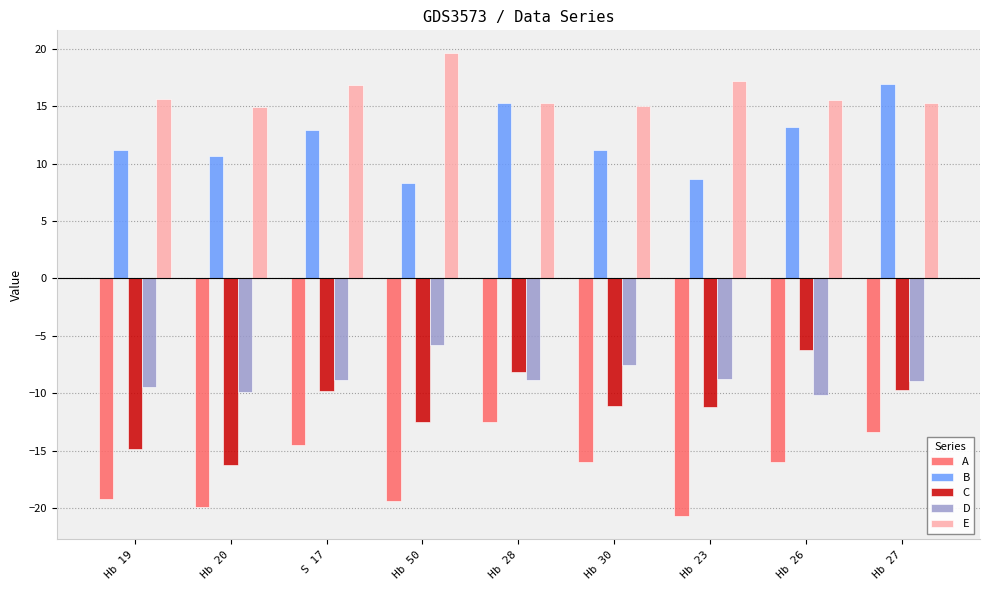

How many groups of bars are there?

9